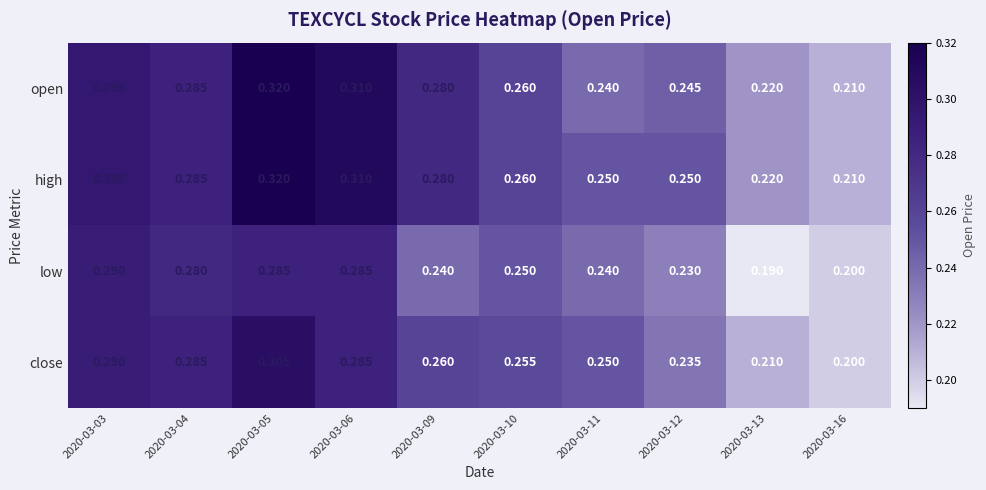

Which series changed the most between 2020-03-11 and 2020-03-13?

low